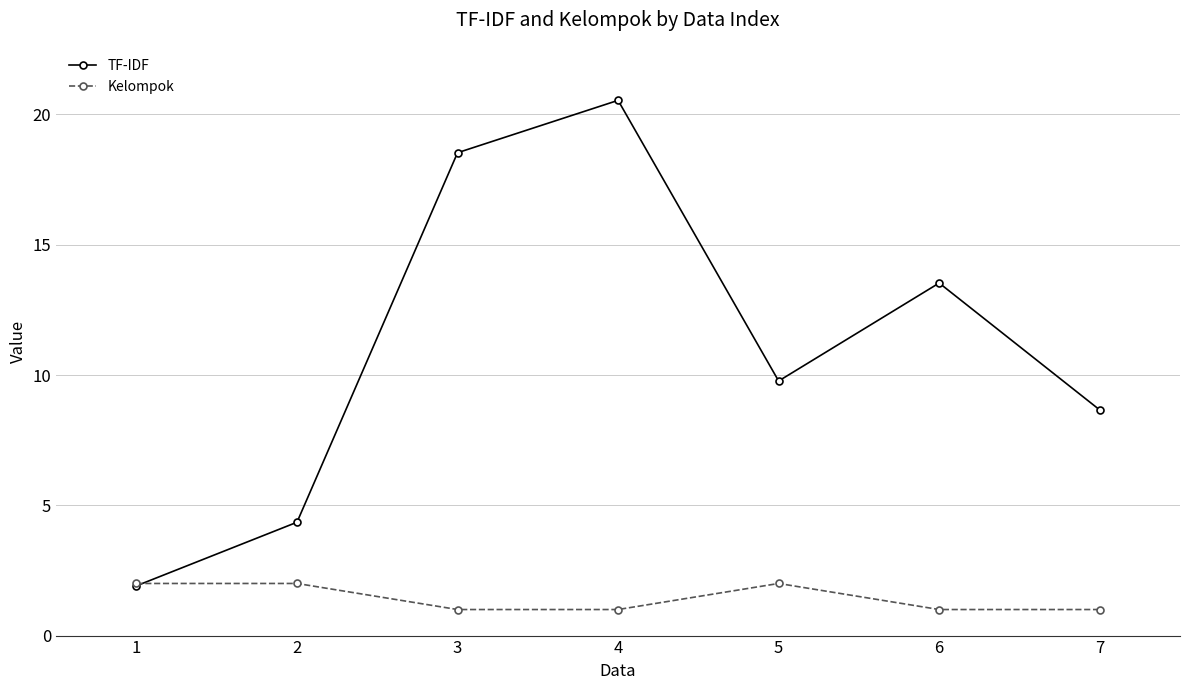

Between 5 and 6, which series saw the biggest shift?

TF-IDF